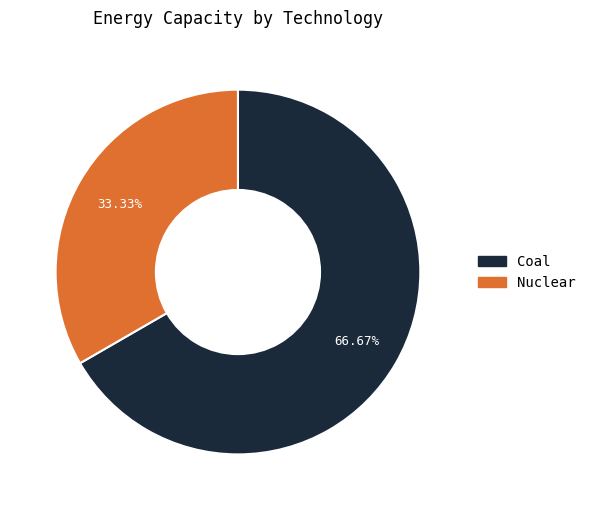

Is there a majority slice in this chart?

Yes